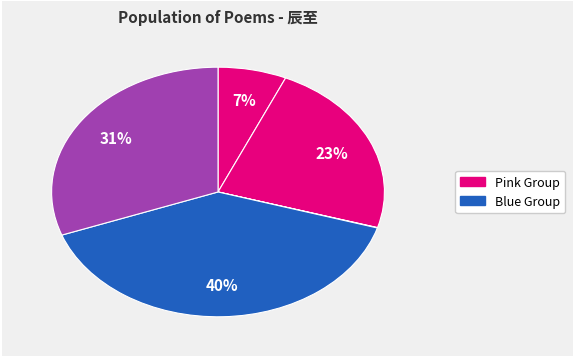

Is there a majority slice in this chart?

No